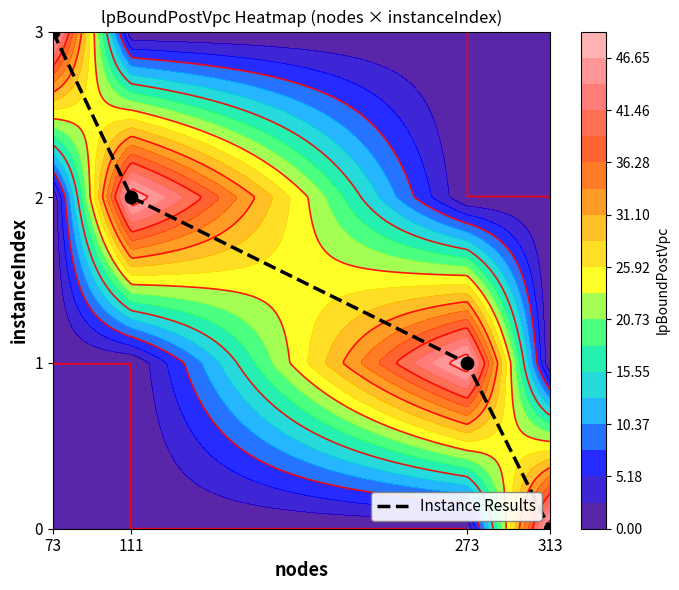

What is the change in value from 111 to 313?

-2